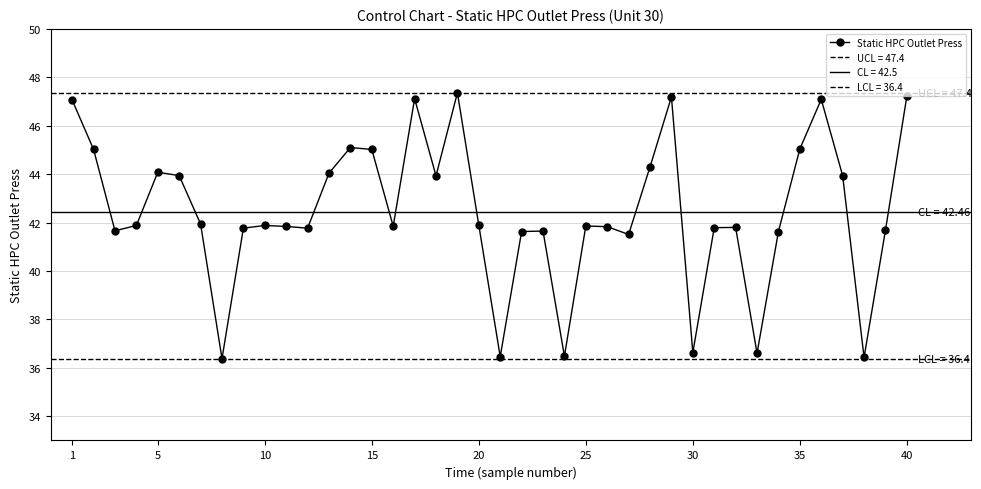

True or false: Static HPC Outlet Press has more than 0 points higher than both neighbors.

True